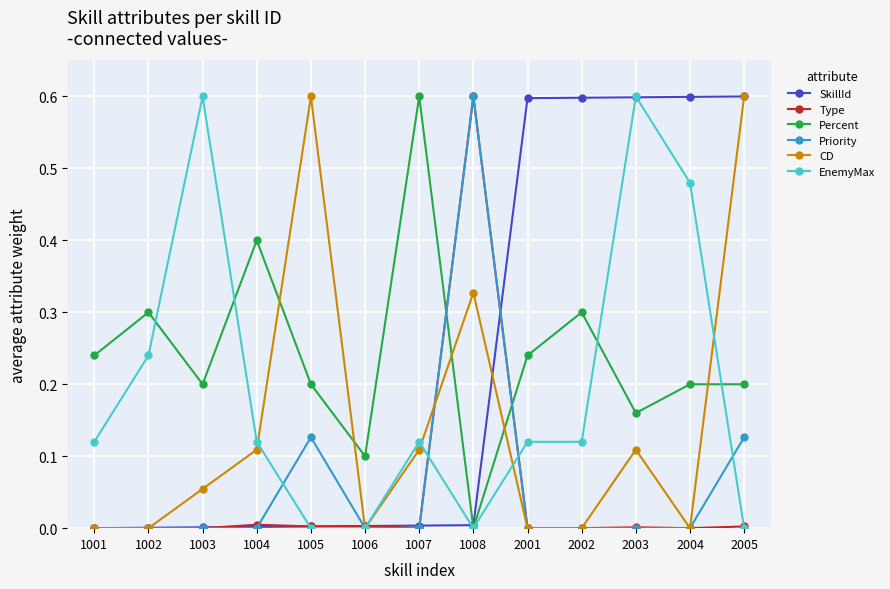

What is the maximum value shown in the chart?

0.6